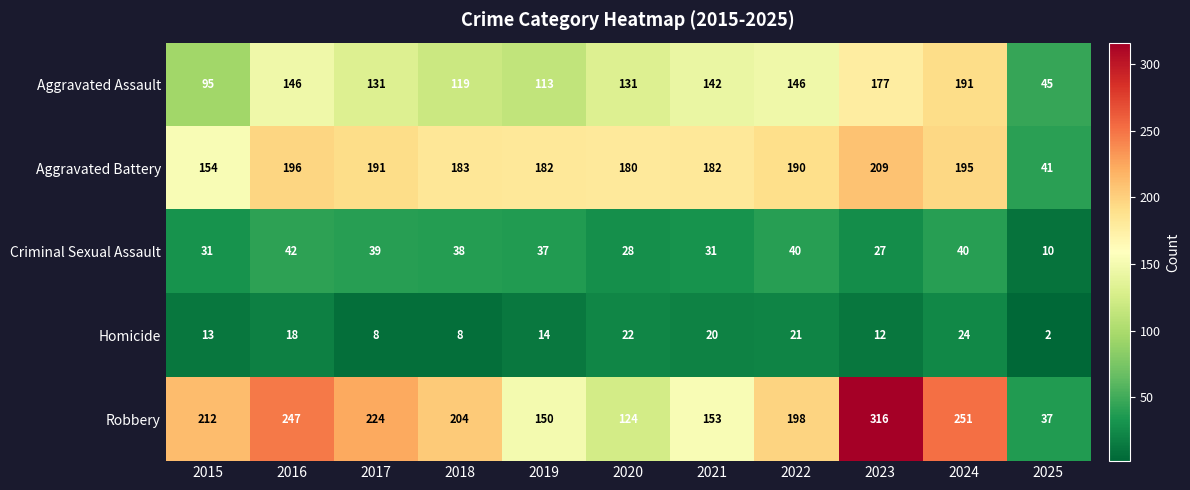

Which series has the largest range (max minus min)?

Robbery